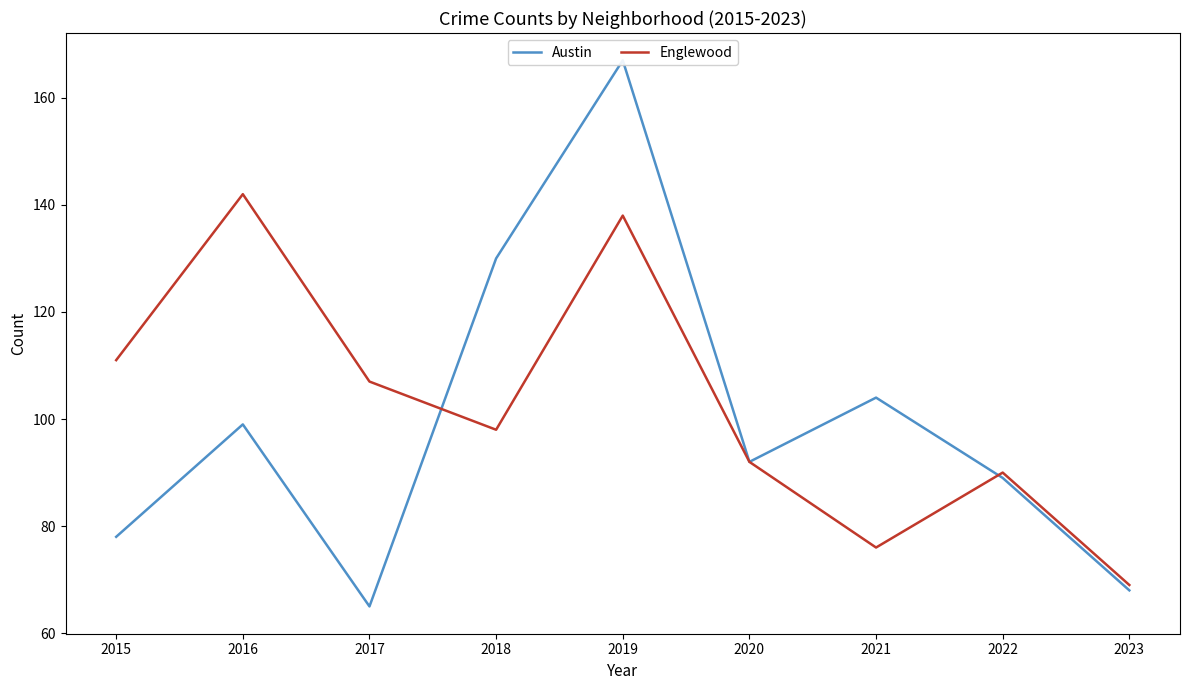

At which category does Austin reach its first local peak?

2016